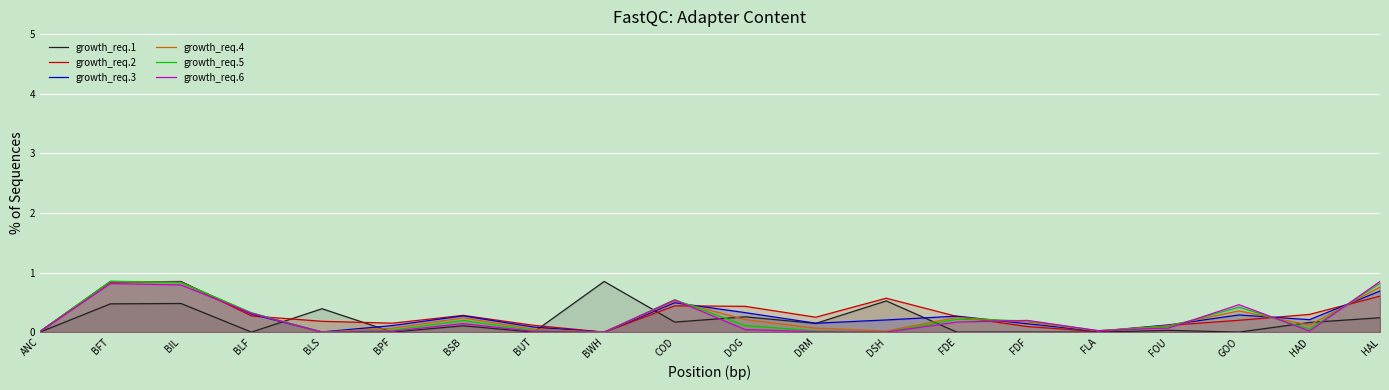

At which category is the sum across all series the highest?

BFT